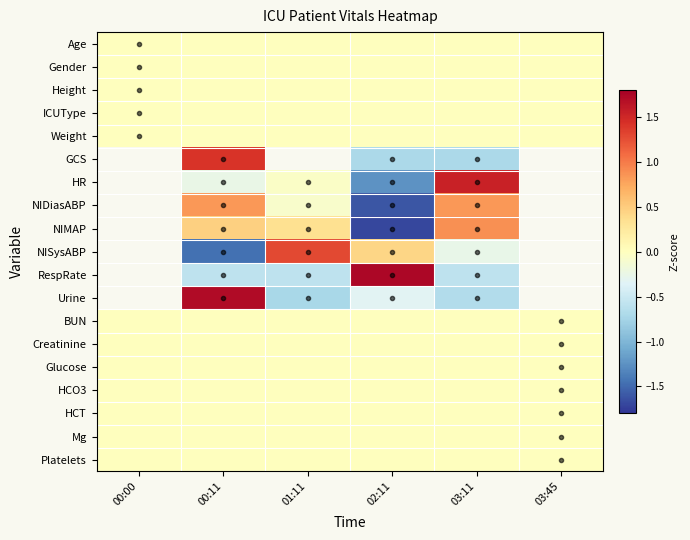

The Glucose series shows 0.0 at 00:11. True or false?

True